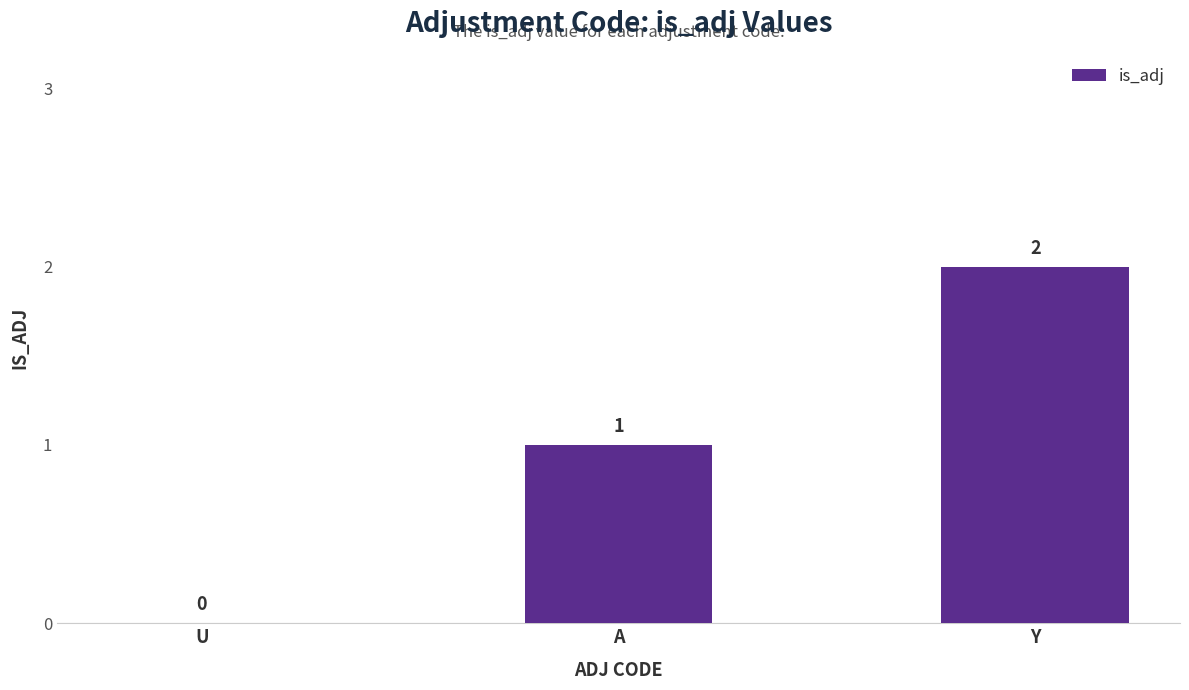

Reading left to right, list all the values displayed in this chart.

0	1	2